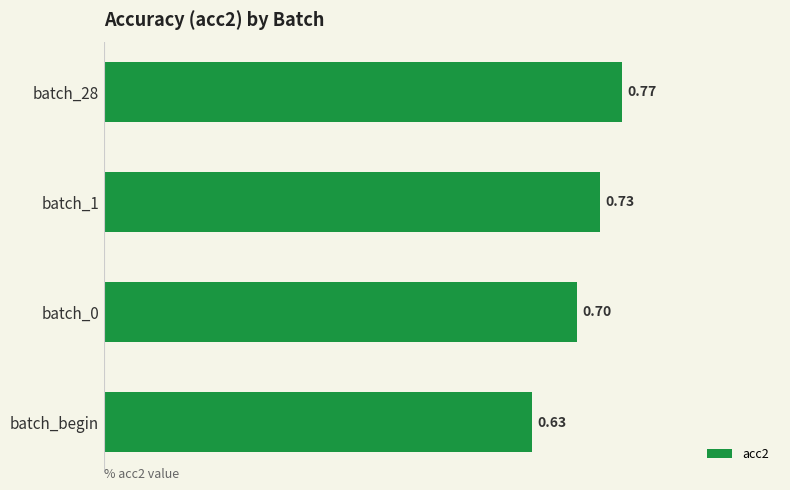

Between batch_0 and batch_1, which is larger?

batch_1